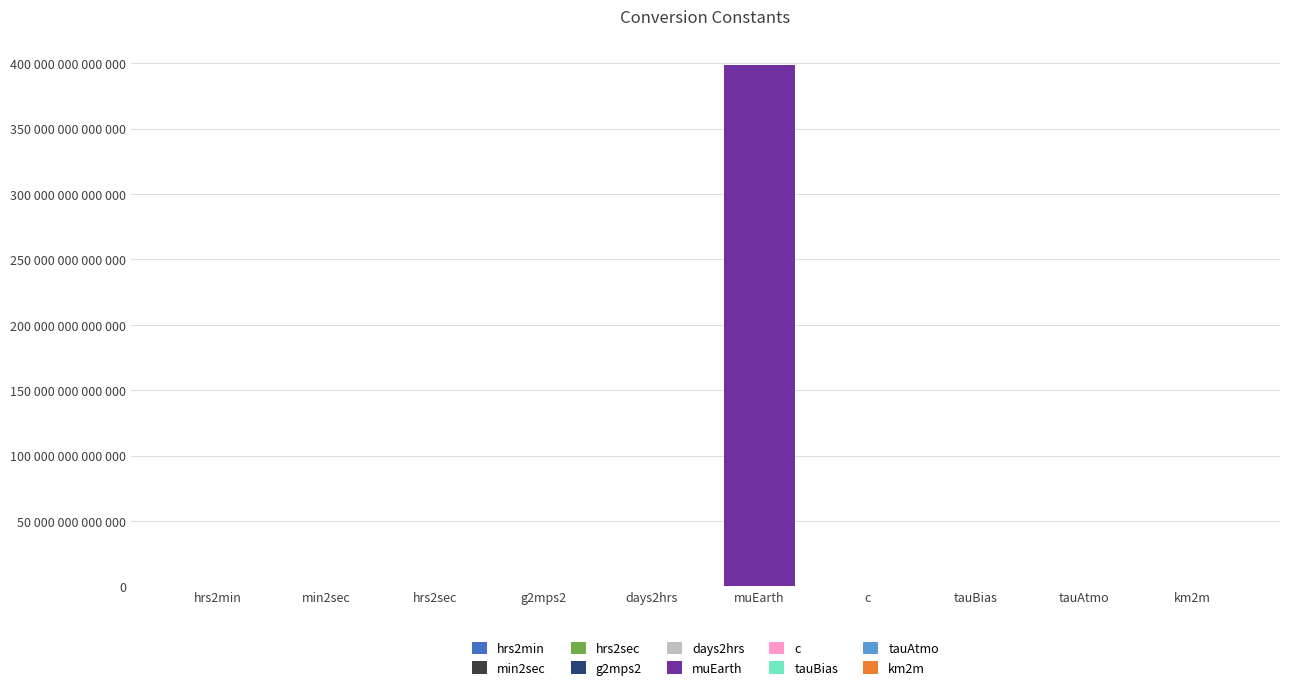

Is it true that the value at tauBias is 100.0?

True